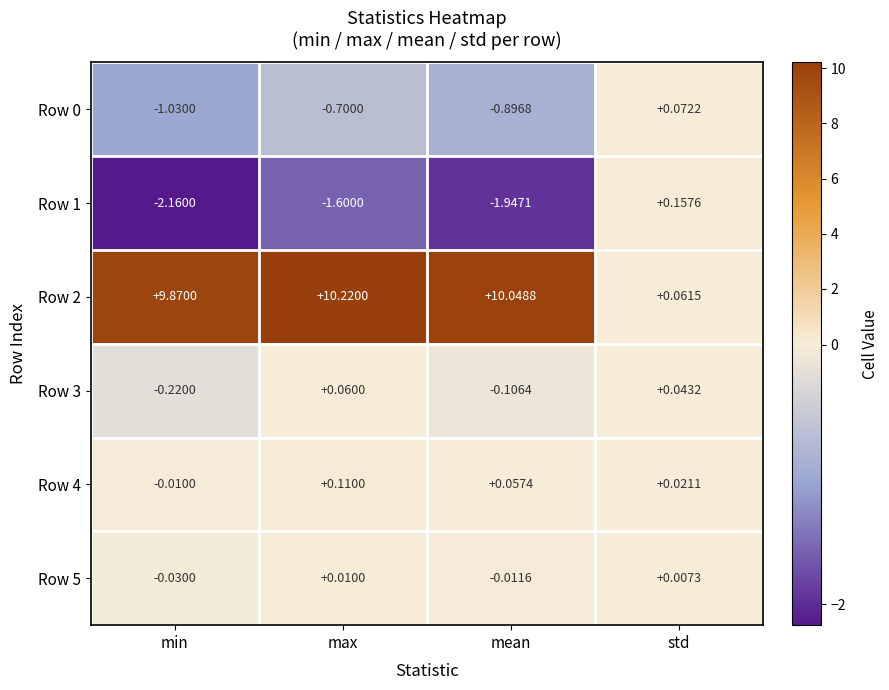

At which label does Row 5 first exceed 0?

max